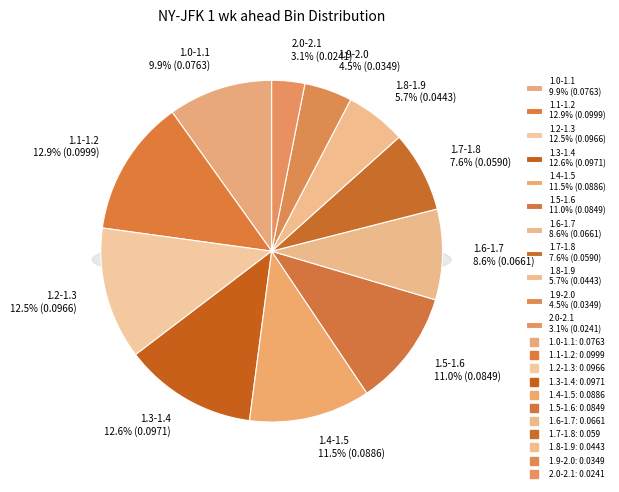

To the nearest percent, what is the difference between the 1.5-1.6 and 1.0-1.1 slice percentages?

1%